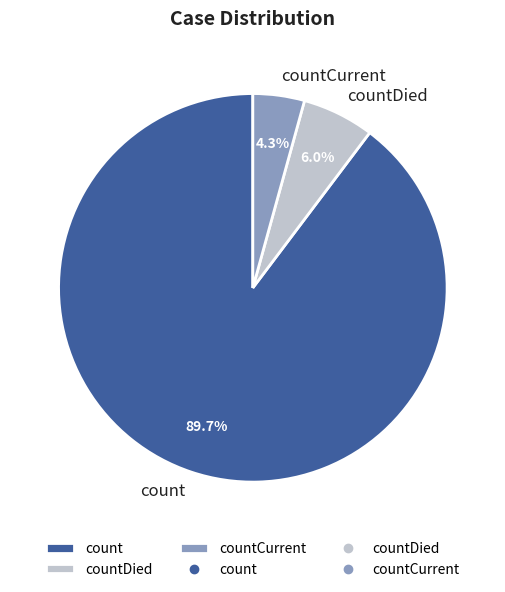

Which category has the biggest portion of the pie?

count